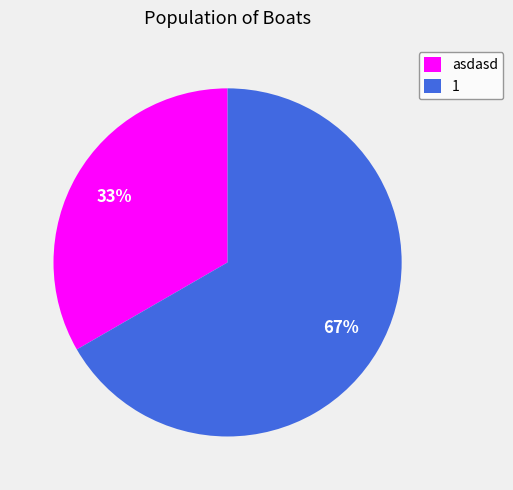

Which slice is the smallest?

asdasd